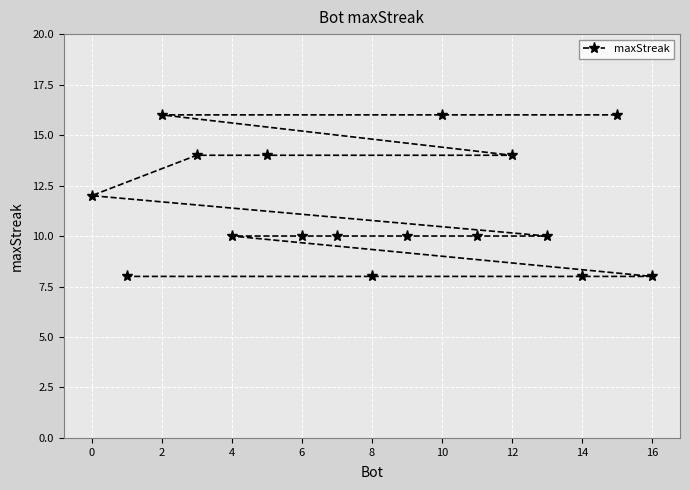

What is the change in value from 0 to 2?

+4